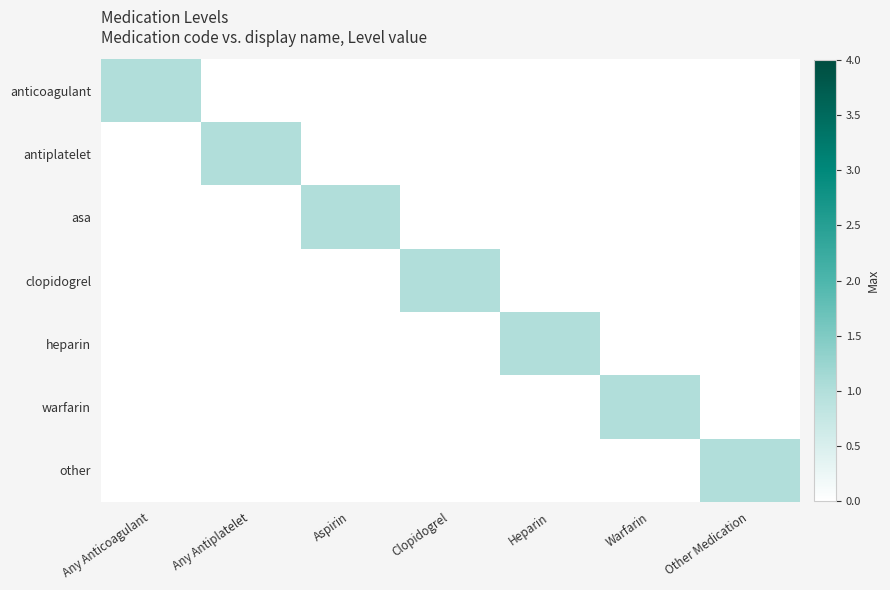

Rank the series at Heparin from highest to lowest value.

heparin, anticoagulant, antiplatelet, asa, clopidogrel, warfarin, other